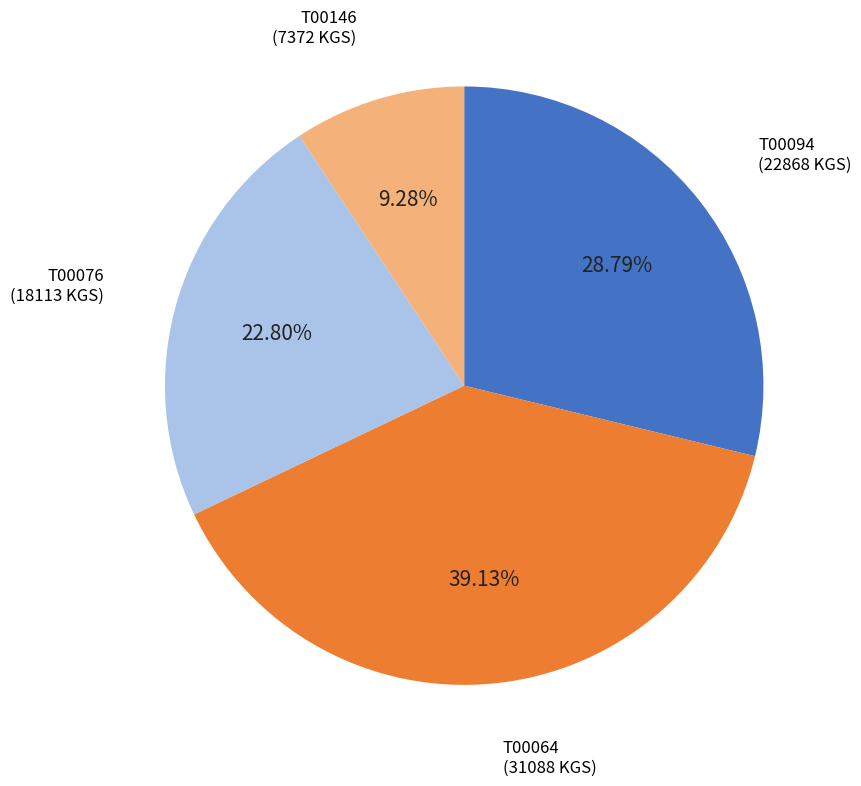

How many slices are in this pie chart?

4